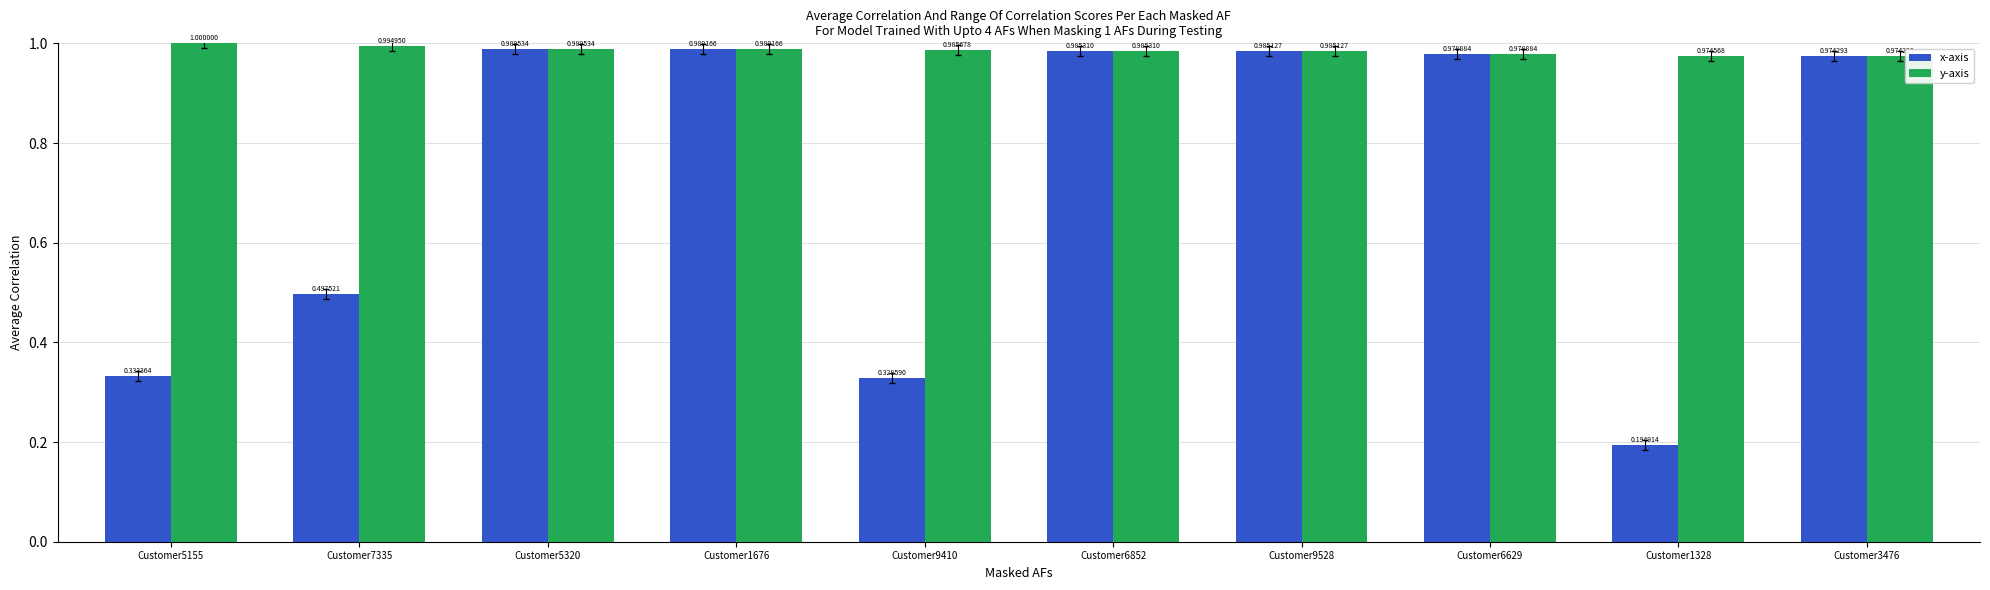

What is the highest value of the x-axis series?

1.0